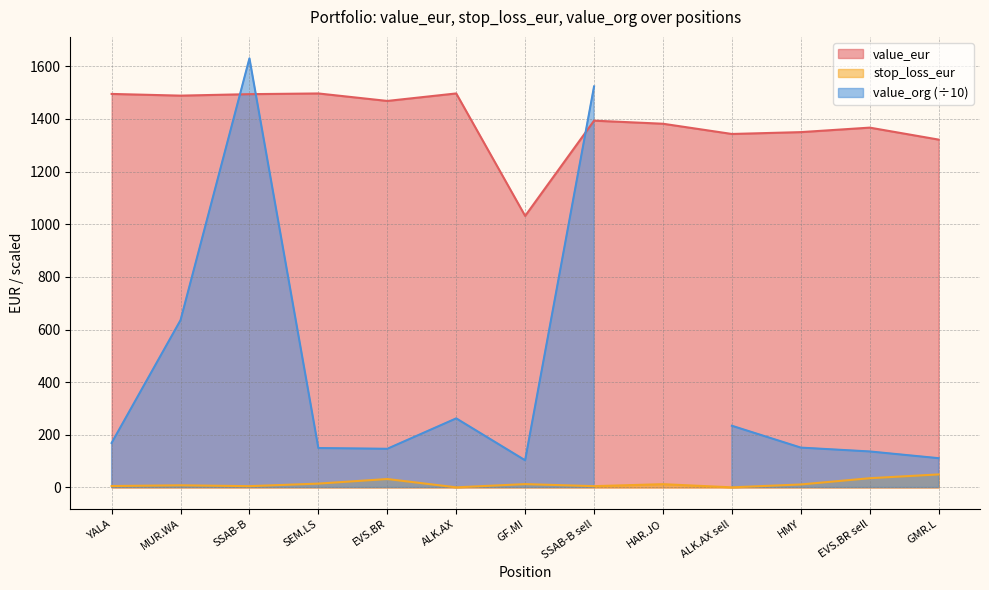

True or false: value_eur and stop_loss_eur cross at least once.

False